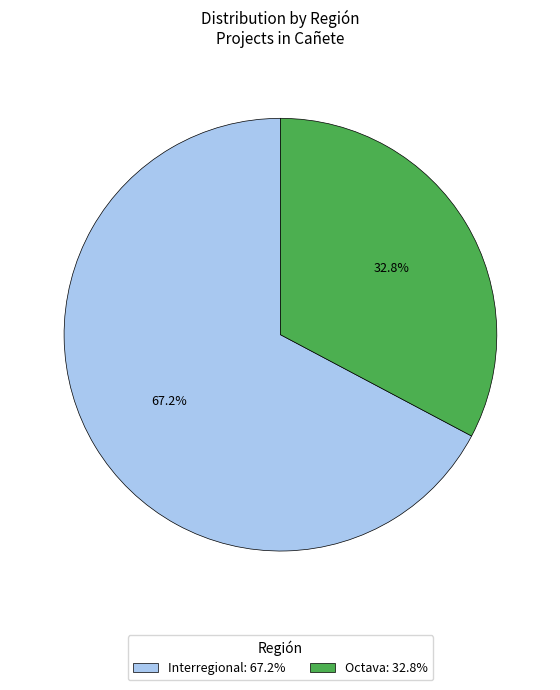

Does any single category account for the majority?

Yes